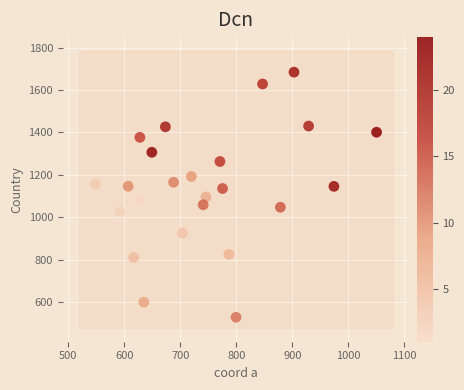

What is the range of X values (max minus min)?

502.2